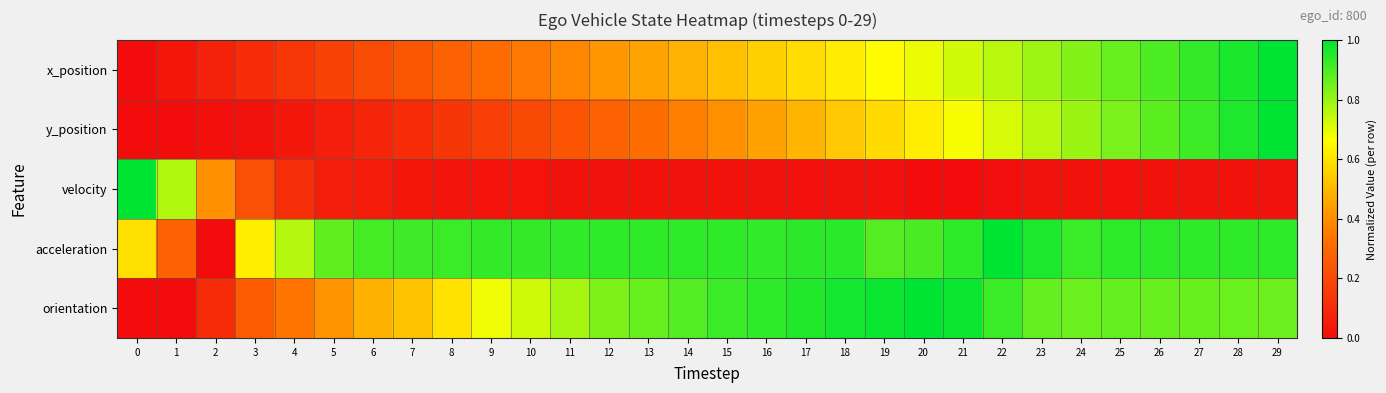

Reading left to right, transcribe all the data shown in this chart.

x_position: 0=0.0	1=0.0	2=0.1	3=0.1	4=0.1	5=0.2	6=0.2	7=0.2	8=0.3	9=0.3	10=0.3	11=0.4	12=0.4	13=0.5	14=0.5	15=0.5	16=0.6	17=0.6	18=0.6	19=0.7	20=0.7	21=0.7	22=0.8	23=0.8	24=0.8	25=0.9	26=0.9	27=0.9	28=1.0	29=1.0
y_position: 0=0.0	1=0.0	2=0.0	3=0.0	4=0.0	5=0.1	6=0.1	7=0.1	8=0.1	9=0.2	10=0.2	11=0.2	12=0.3	13=0.3	14=0.4	15=0.4	16=0.4	17=0.5	18=0.5	19=0.6	20=0.6	21=0.7	22=0.7	23=0.8	24=0.8	25=0.8	26=0.9	27=0.9	28=1.0	29=1.0
velocity: 0=1.0	1=0.8	2=0.4	3=0.2	4=0.1	5=0.1	6=0.0	7=0.0	8=0.0	9=0.0	10=0.0	11=0.0	12=0.0	13=0.0	14=0.0	15=0.0	16=0.0	17=0.0	18=0.0	19=0.0	20=0.0	21=0.0	22=0.0	23=0.0	24=0.0	25=0.0	26=0.0	27=0.0	28=0.0	29=0.0
acceleration: 0=0.6	1=0.3	2=0.0	3=0.6	4=0.8	5=0.9	6=0.9	7=0.9	8=0.9	9=0.9	10=0.9	11=0.9	12=0.9	13=0.9	14=0.9	15=0.9	16=0.9	17=0.9	18=0.9	19=0.9	20=0.9	21=0.9	22=1.0	23=1.0	24=0.9	25=0.9	26=0.9	27=0.9	28=0.9	29=0.9
orientation: 0=0.0	1=0.0	2=0.1	3=0.3	4=0.3	5=0.4	6=0.5	7=0.5	8=0.6	9=0.7	10=0.7	11=0.8	12=0.8	13=0.9	14=0.9	15=0.9	16=0.9	17=1.0	18=1.0	19=1.0	20=1.0	21=1.0	22=0.9	23=0.9	24=0.9	25=0.9	26=0.9	27=0.9	28=0.9	29=0.9